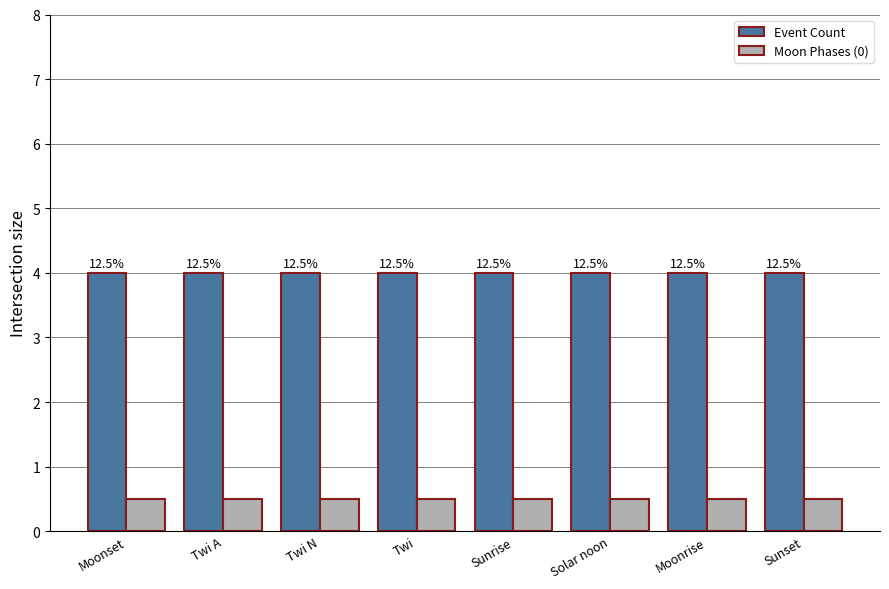

Is it true that Event Count equals 4.0 at Moonrise?

True